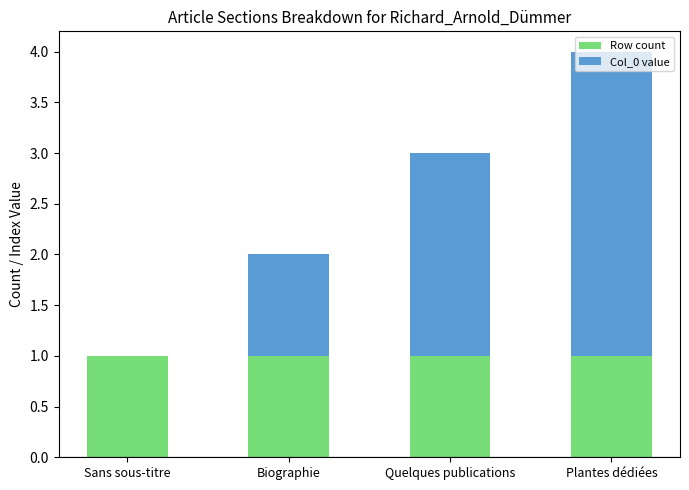

Is it true that Row count equals 1 at Plantes dédiées?

True